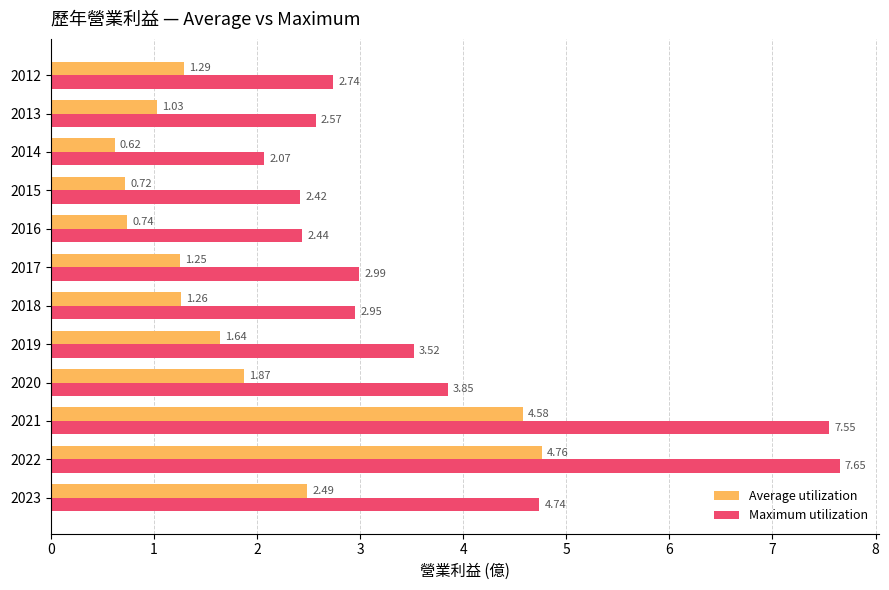

Which series has the widest spread of values?

Maximum utilization